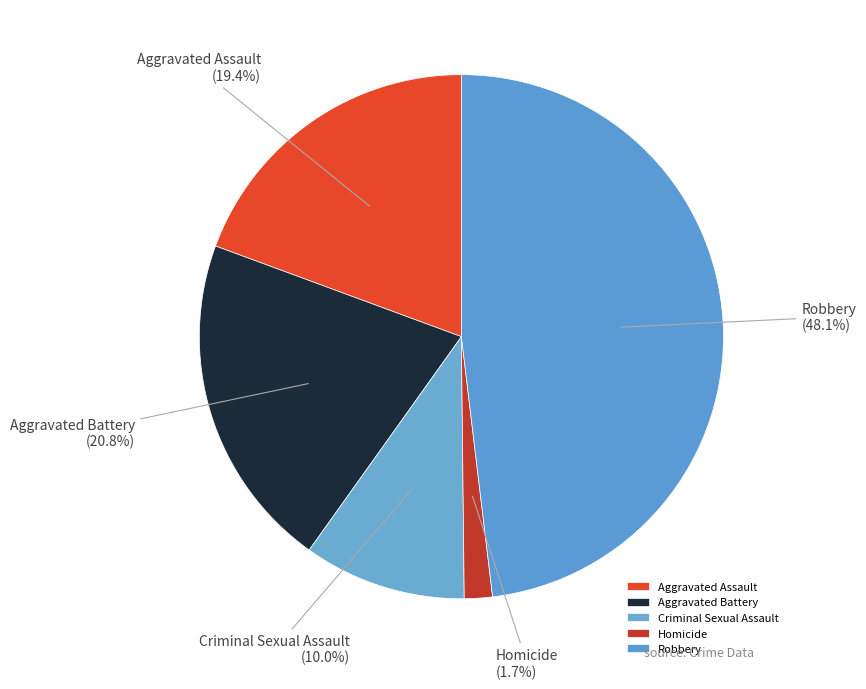

To the nearest percent, what portion does Homicide represent?

2%